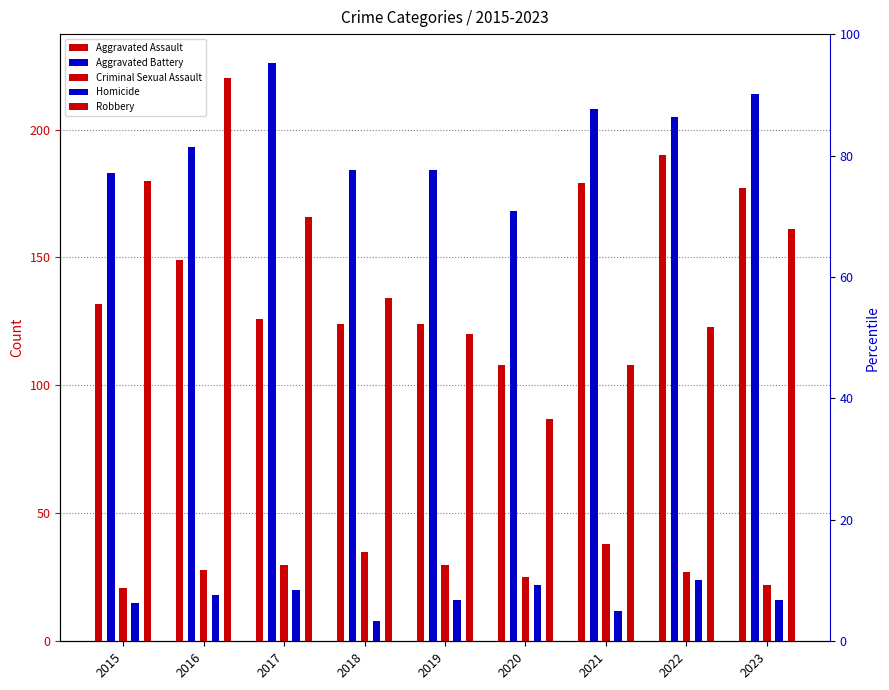

At which category is the sum across all series the highest?

2016